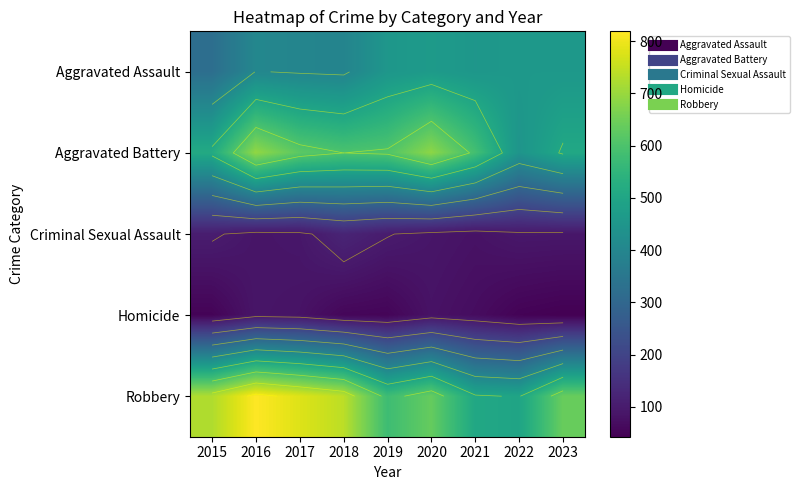

Rank the series by their maximum value, from highest to lowest.

Robbery, Aggravated Battery, Aggravated Assault, Criminal Sexual Assault, Homicide